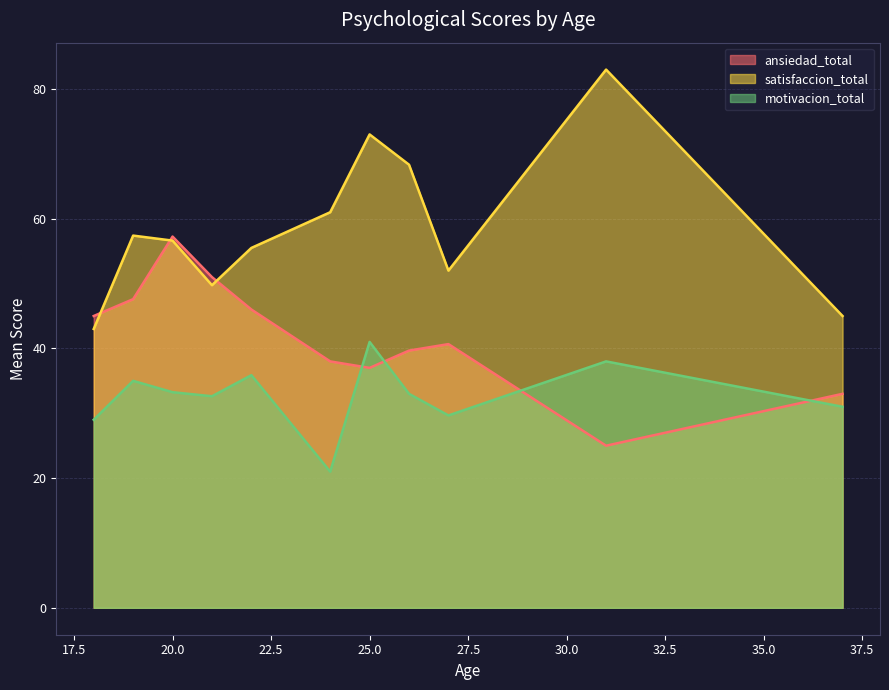

List the series in order of their overall mean, highest first.

satisfaccion_total, ansiedad_total, motivacion_total